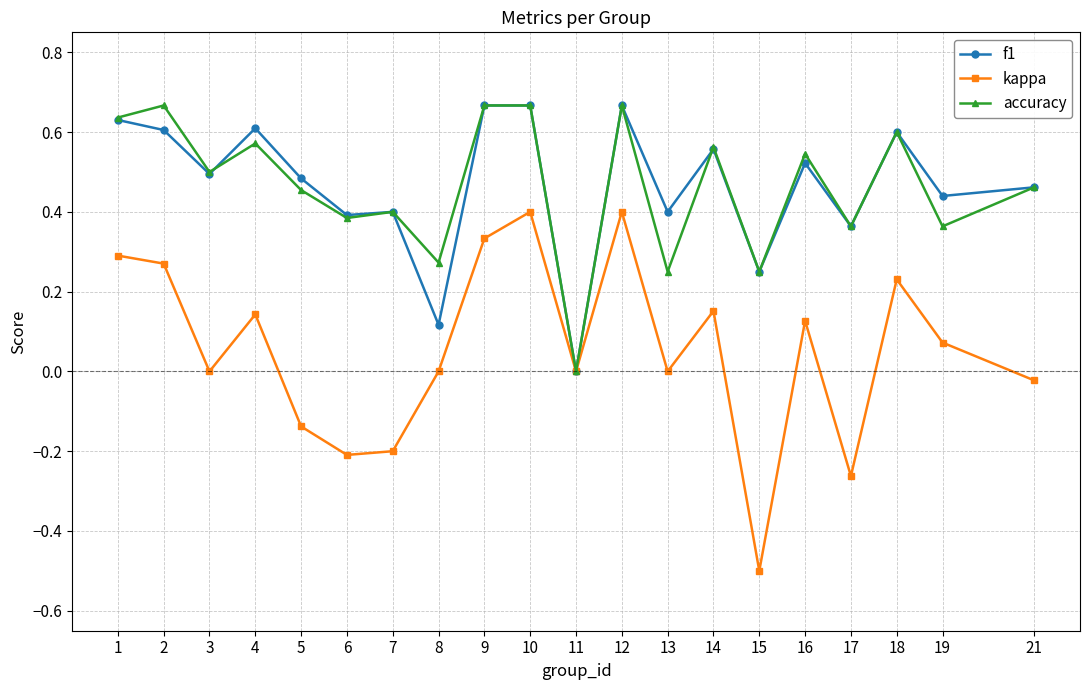

Which series has the largest range (max minus min)?

kappa